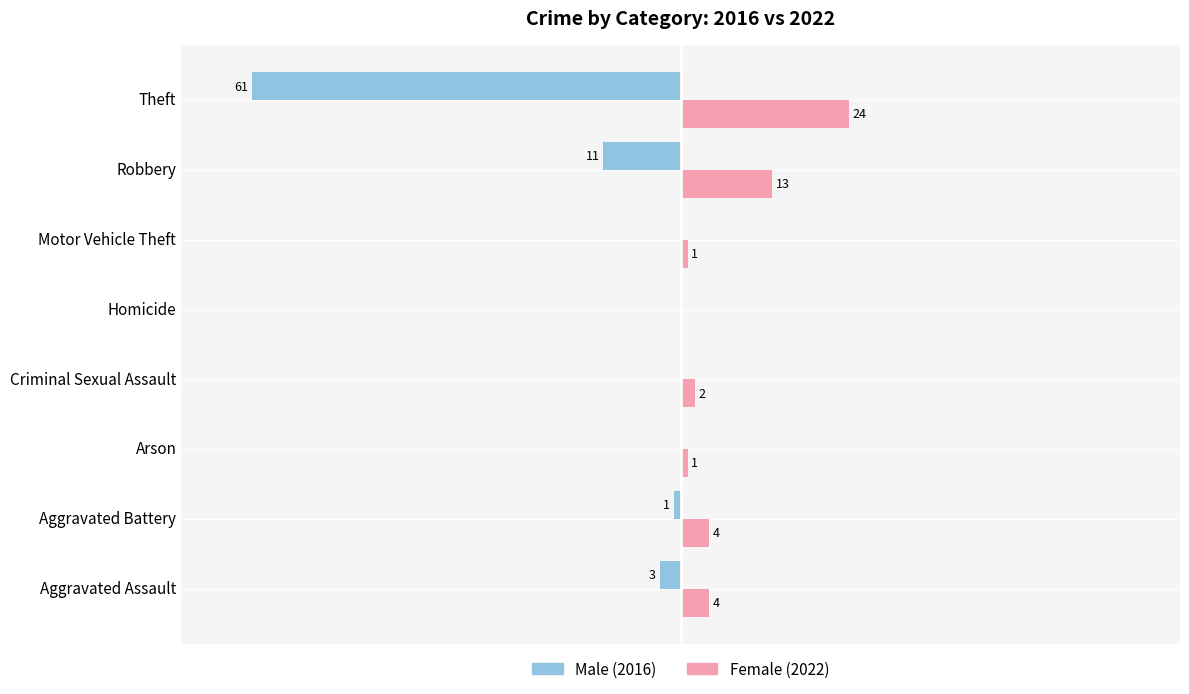

Where is Male (2016) nearest to the value -30?

Robbery